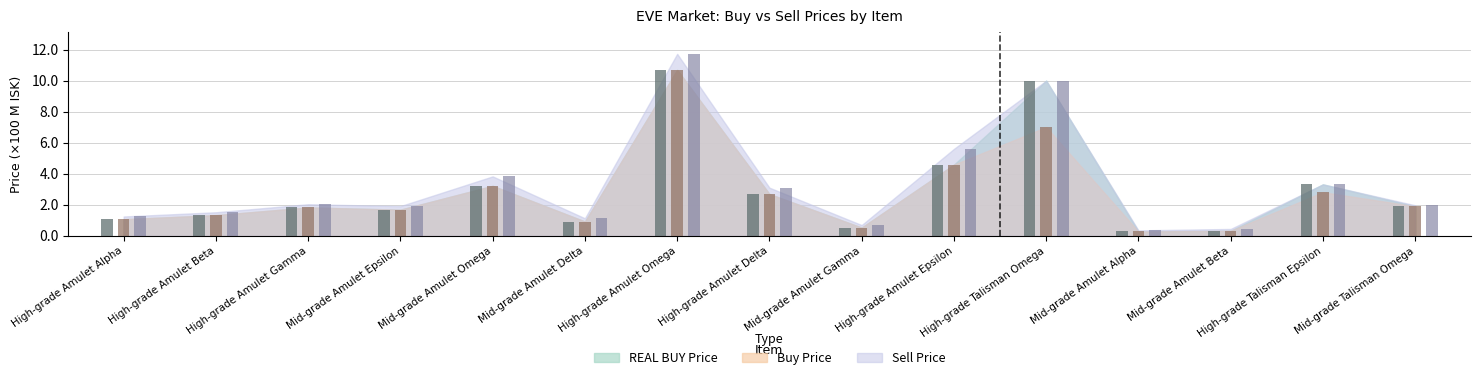

How many categories are shown in the chart?

15